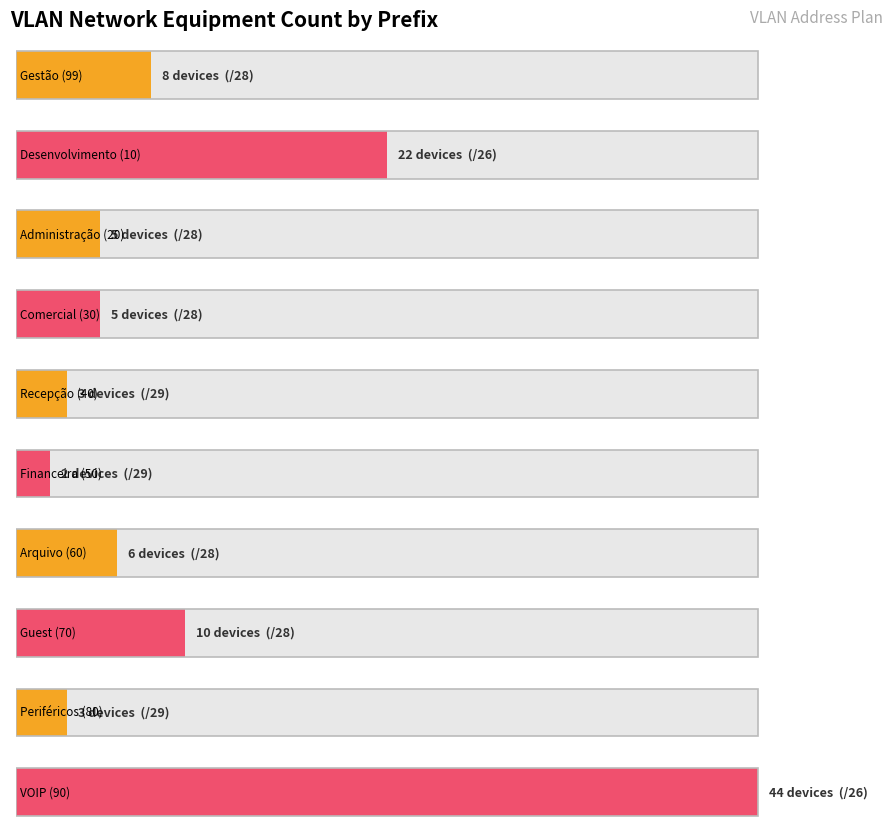

Reading left to right, list all the values displayed in this chart.

8	22	5	5	3	2	6	10	3	44